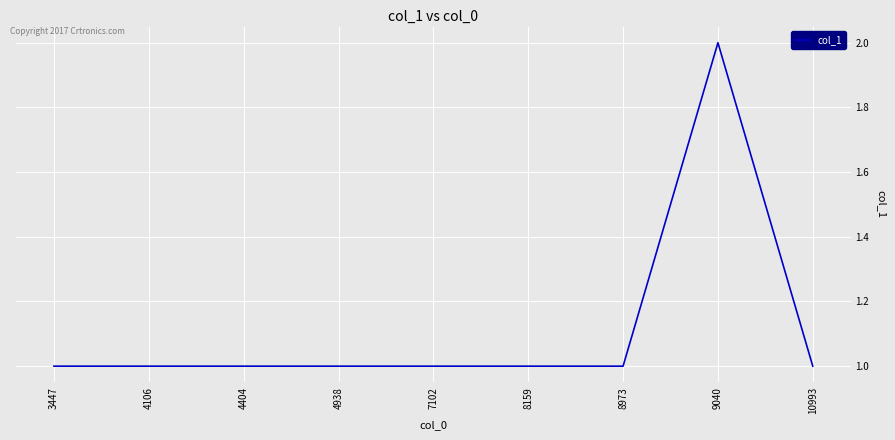

What is the change in value from 8159 to 9040?

+1